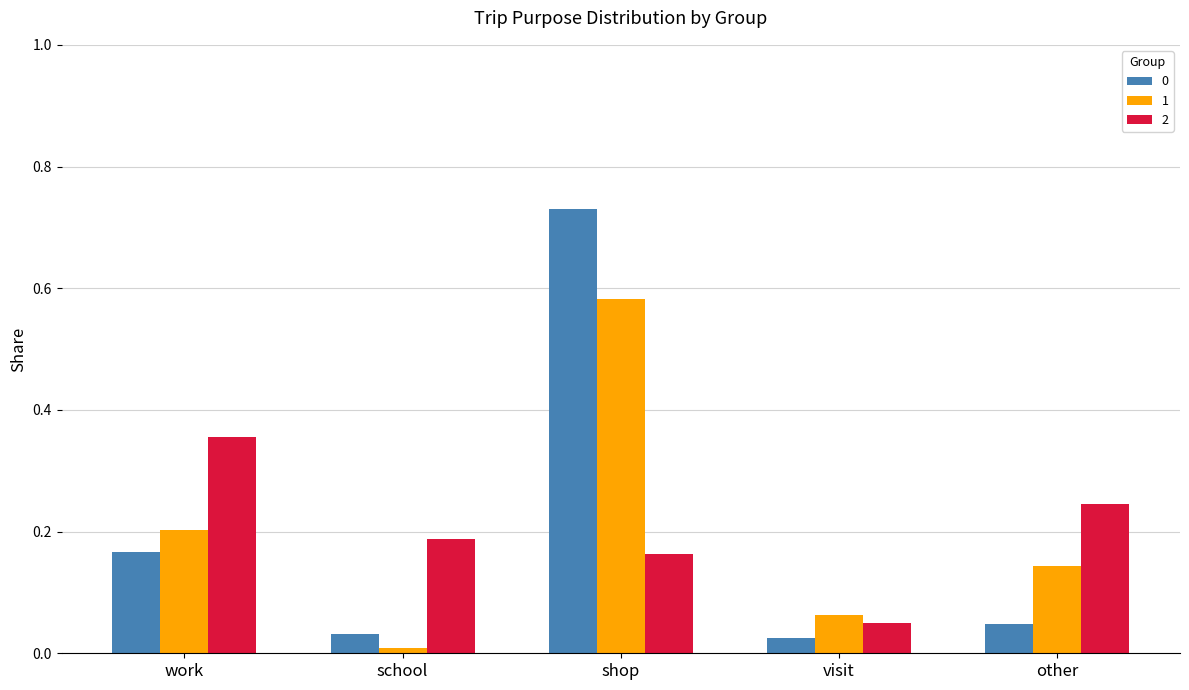

At which category is the sum across all series the highest?

shop